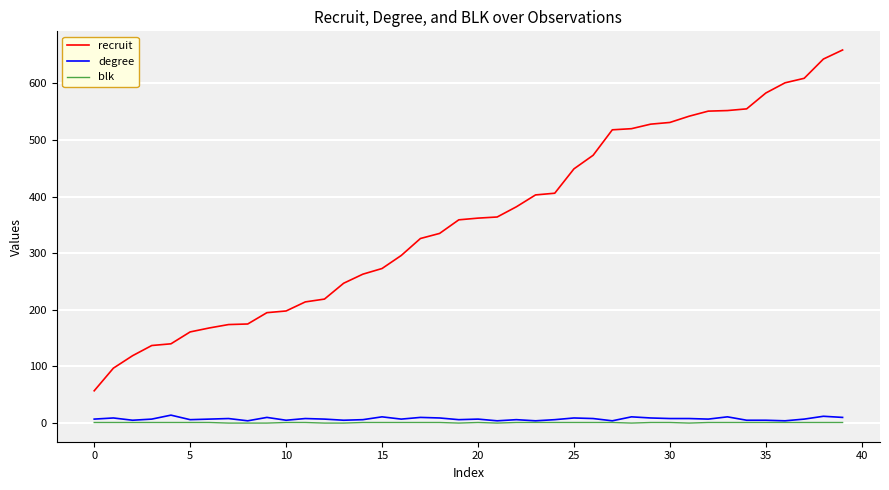

What is the sum of all degree values?

296